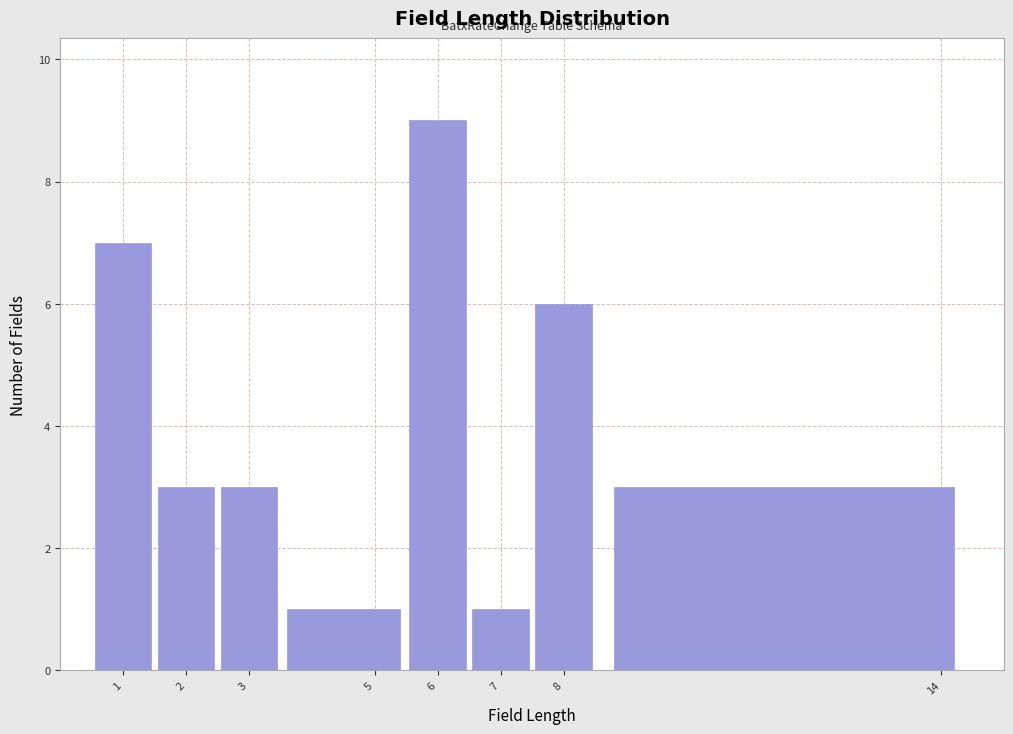

How tall is the bar that spans 3.5 to 5.5 on the x-axis? The values are not printed on the chart, so give them approximately, as read against the axis.

1